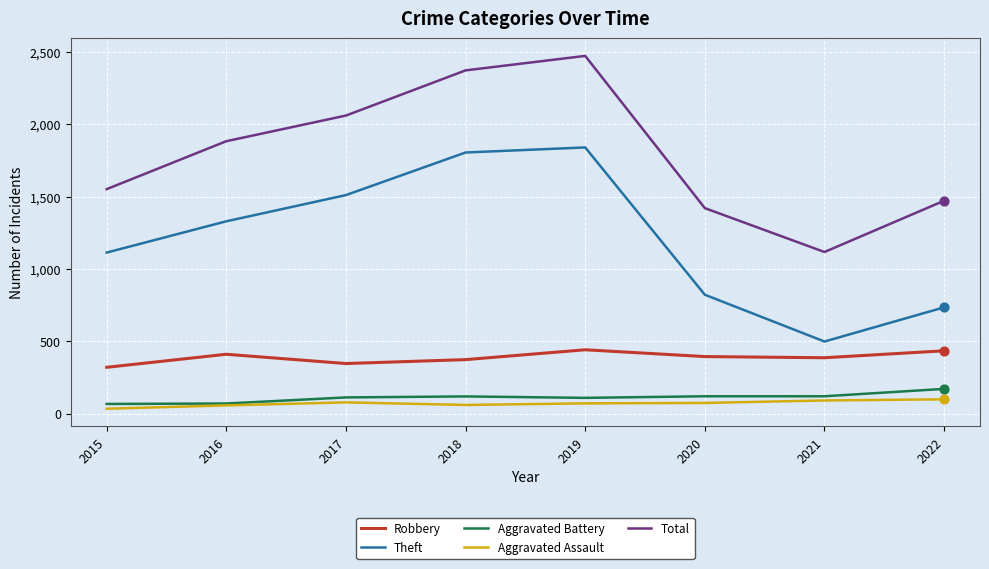

What are all the series names shown in the legend?

Robbery, Theft, Aggravated Battery, Aggravated Assault, Total